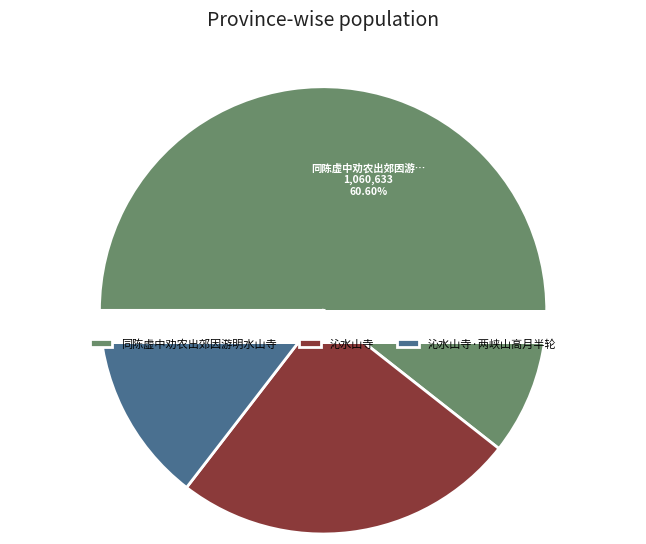

How many segments does this pie chart have?

3